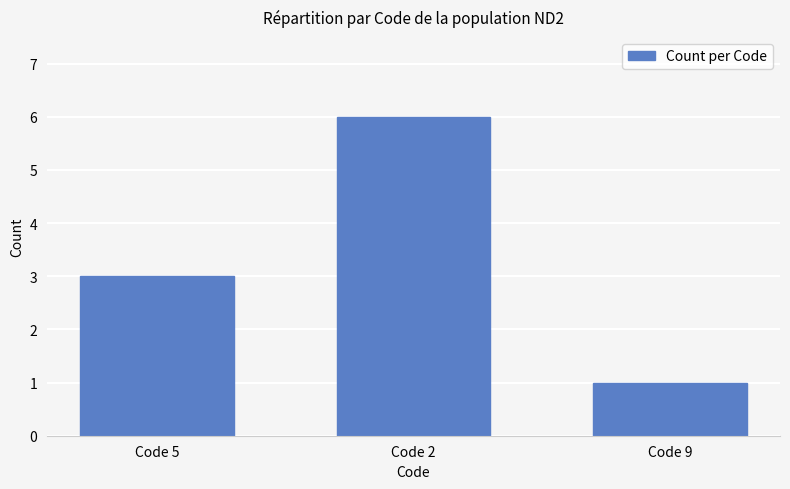

What is the change in value from Code 5 to Code 9?

-2